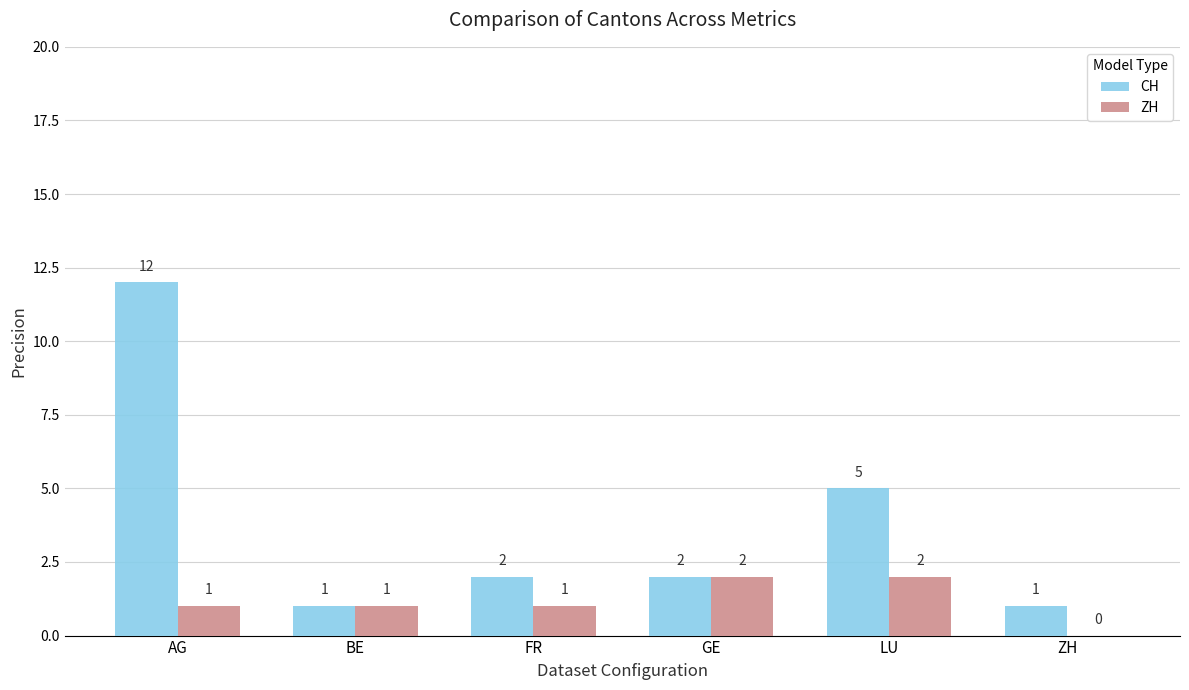

Which category has the highest value across all series?

AG